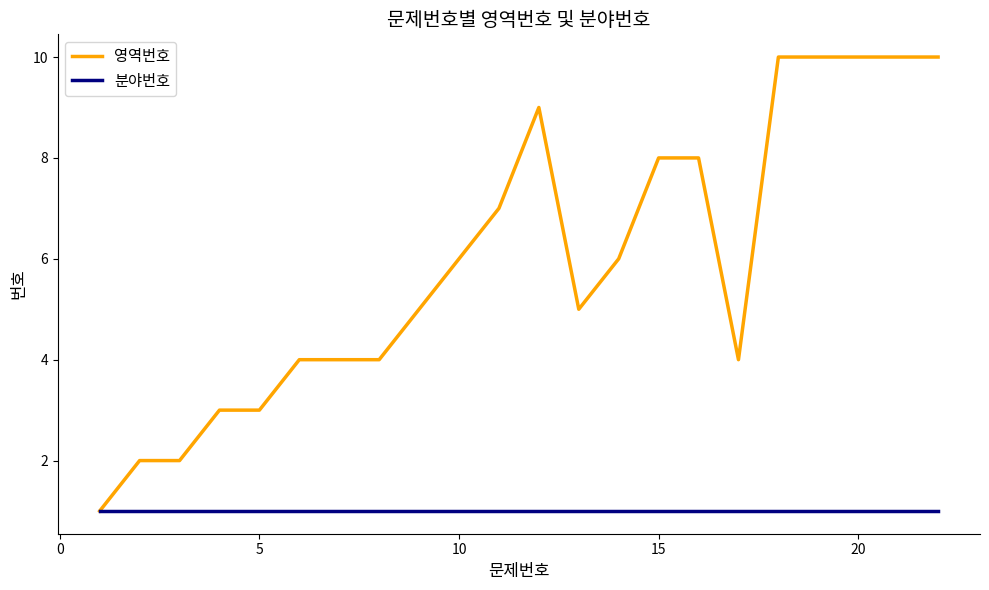

What is the minimum value shown in the chart?

1